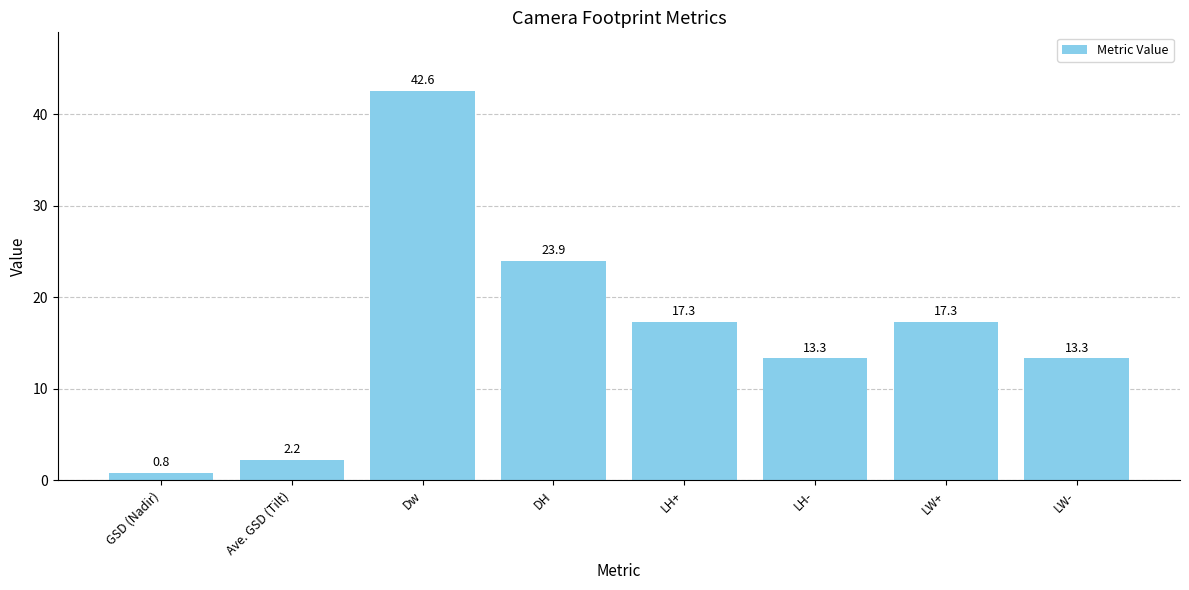

Reading left to right, transcribe all the data shown in this chart.

GSD (Nadir)=0.8	Ave. GSD (Tilt)=2.2	Dw=42.6	DH=23.9	LH+=17.3	LH-=13.3	LW+=17.3	LW-=13.3